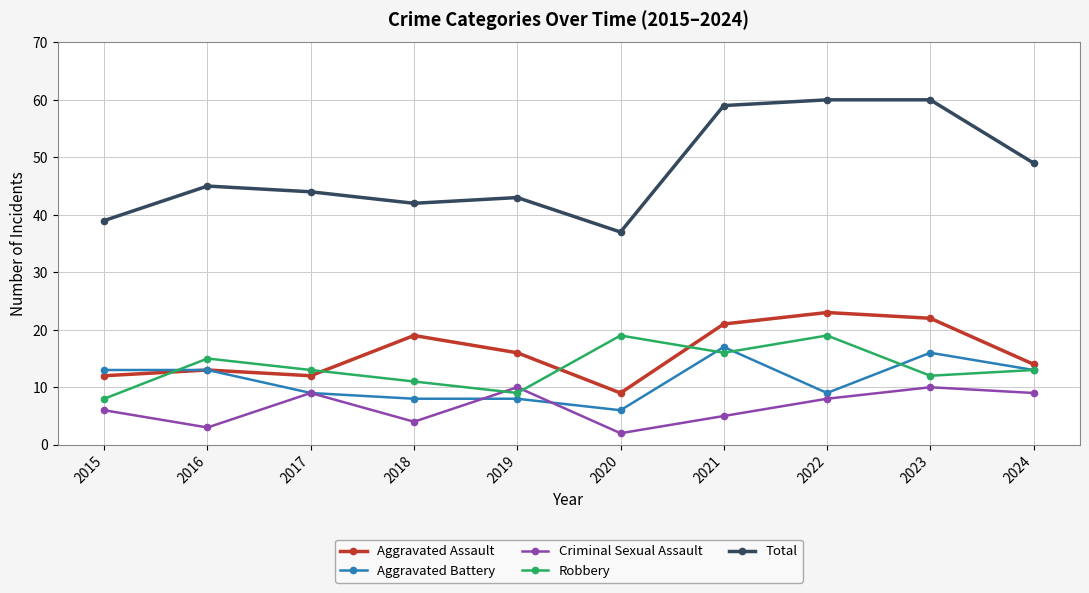

Rank the series at 2018 from lowest to highest value.

Criminal Sexual Assault, Aggravated Battery, Robbery, Aggravated Assault, Total